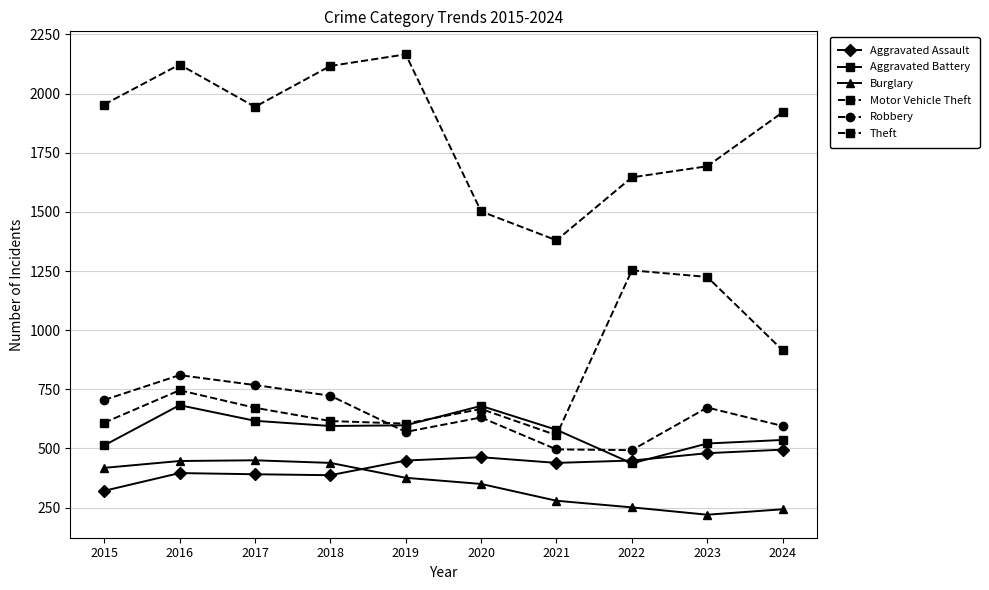

True or false: Motor Vehicle Theft and Theft cross at least once.

False